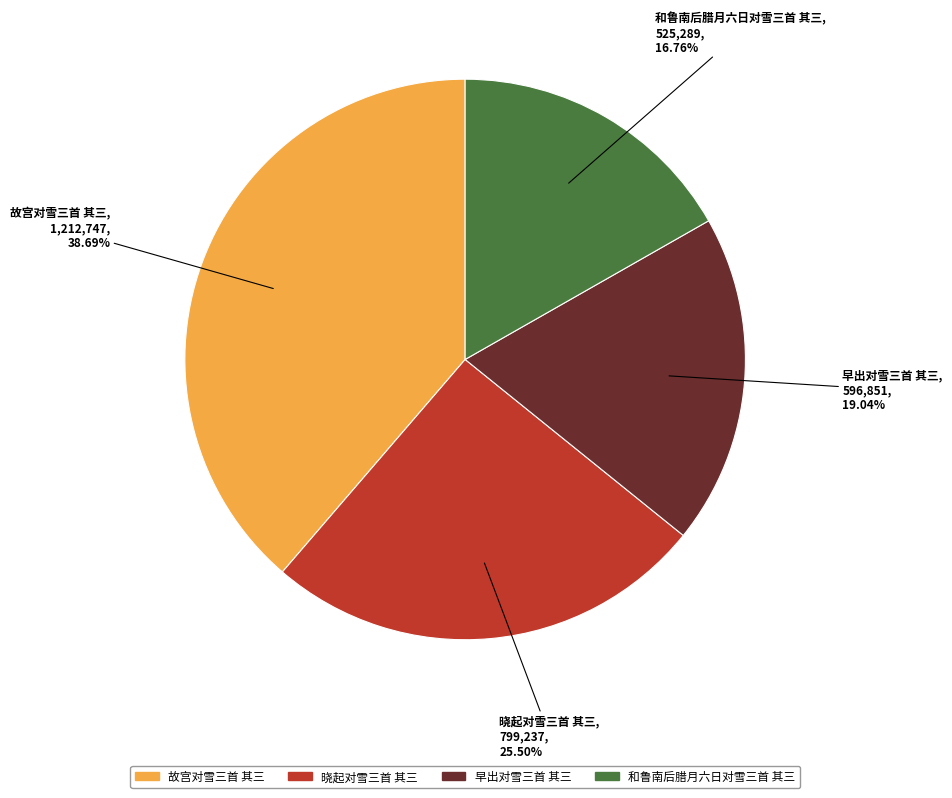

Which category has the smallest portion of the pie?

和鲁南后腊月六日对雪三首 其三